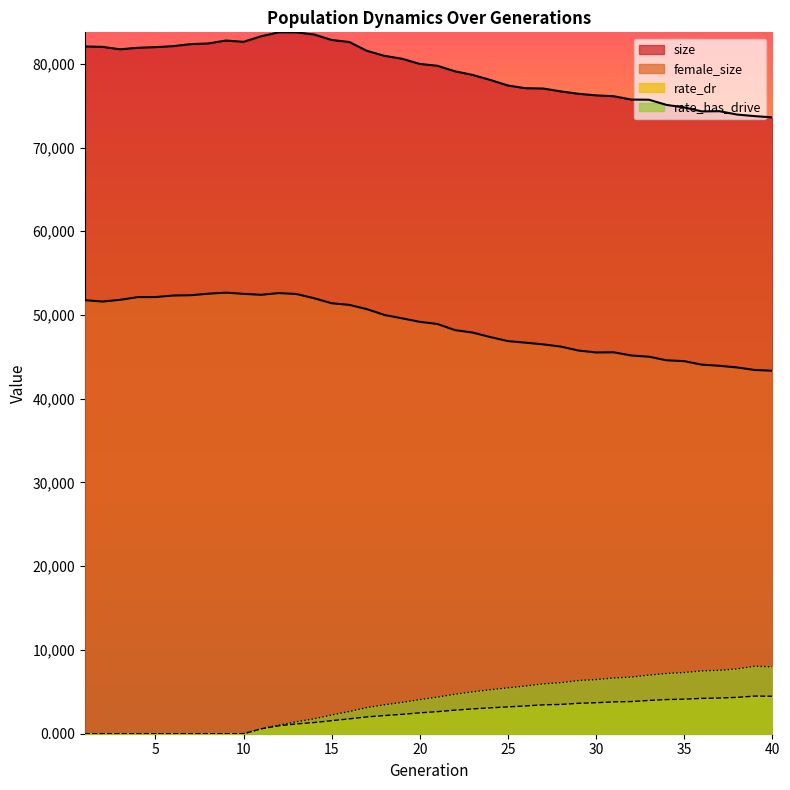

At which label does female_size reach its peak?

9